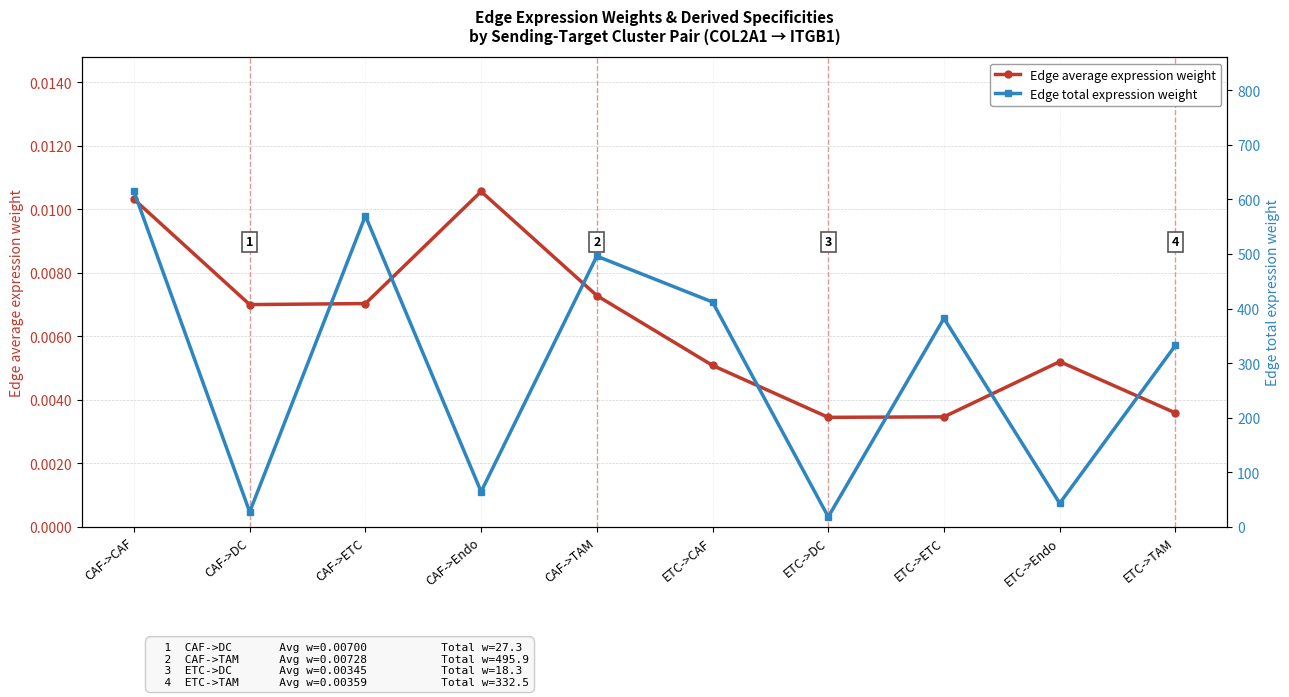

True or false: Edge average expression weight and Edge total expression weight intersect in this chart.

False